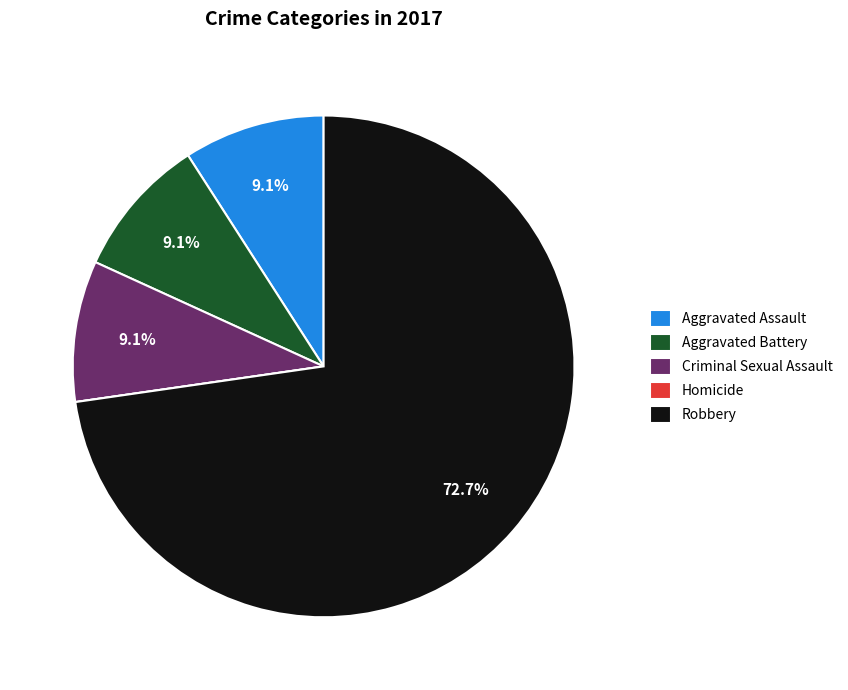

To the nearest percent, what is the average slice percentage?

20%